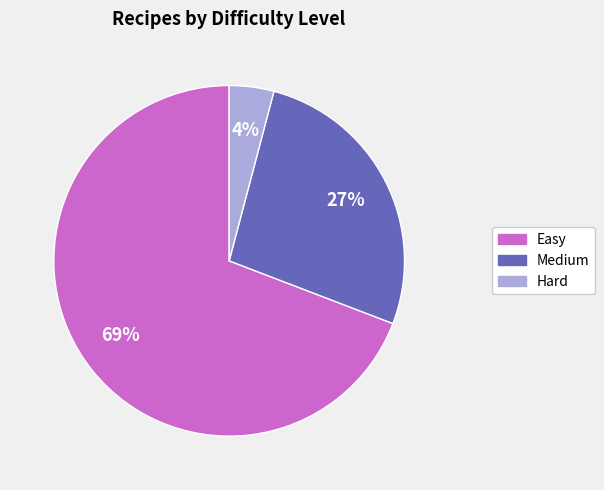

Is the sum of Easy and Hard greater than half?

Yes